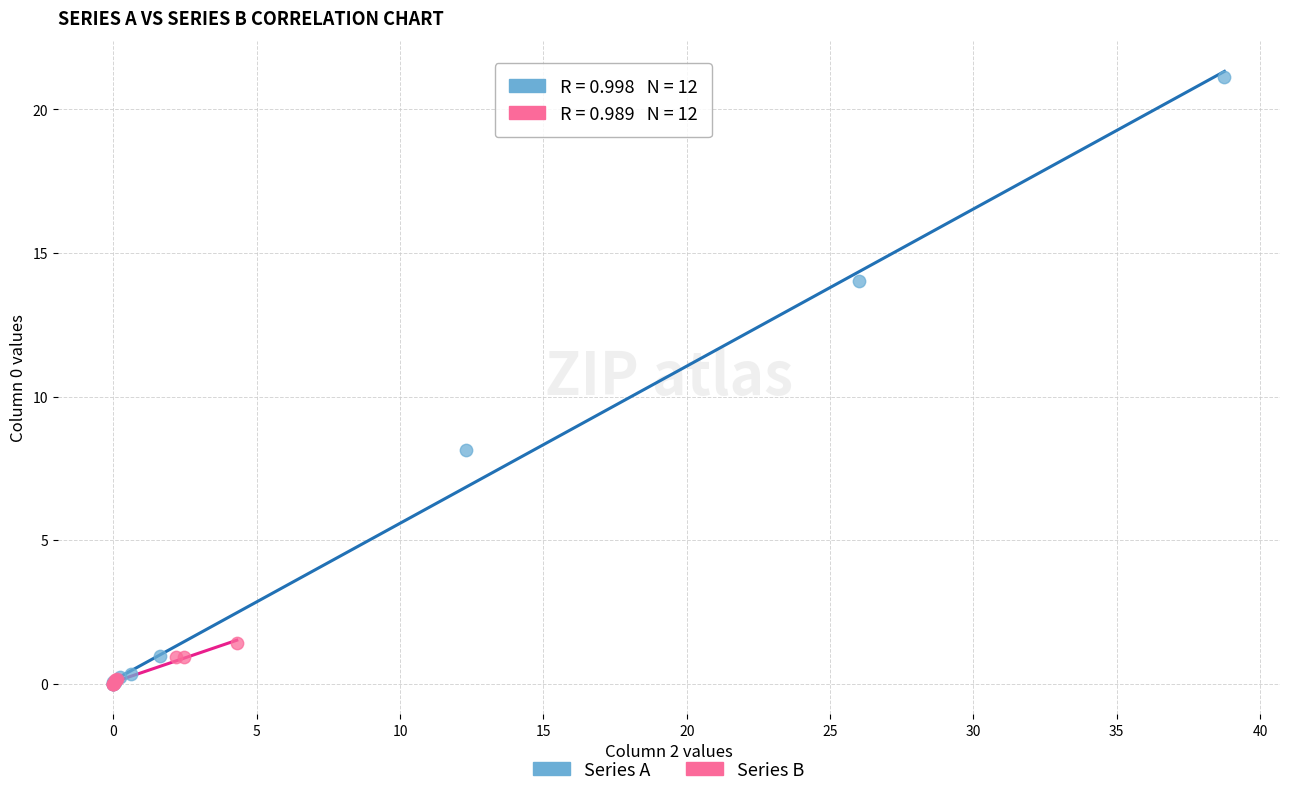

Which series has the largest Y range (max minus min)?

Series A